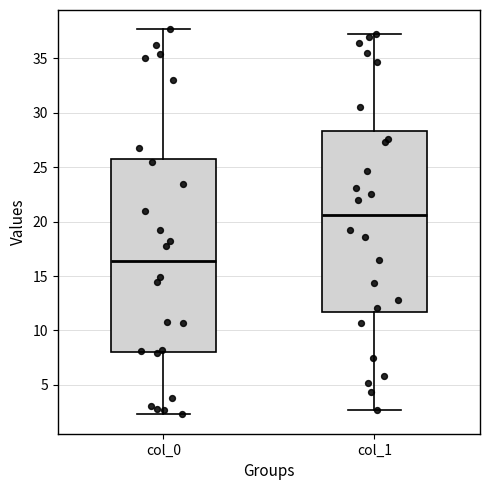

Where does the lower whisker of the box for col_1 end on the y-axis? The values are not printed on the chart, so give them approximately, as read against the axis.

2.5